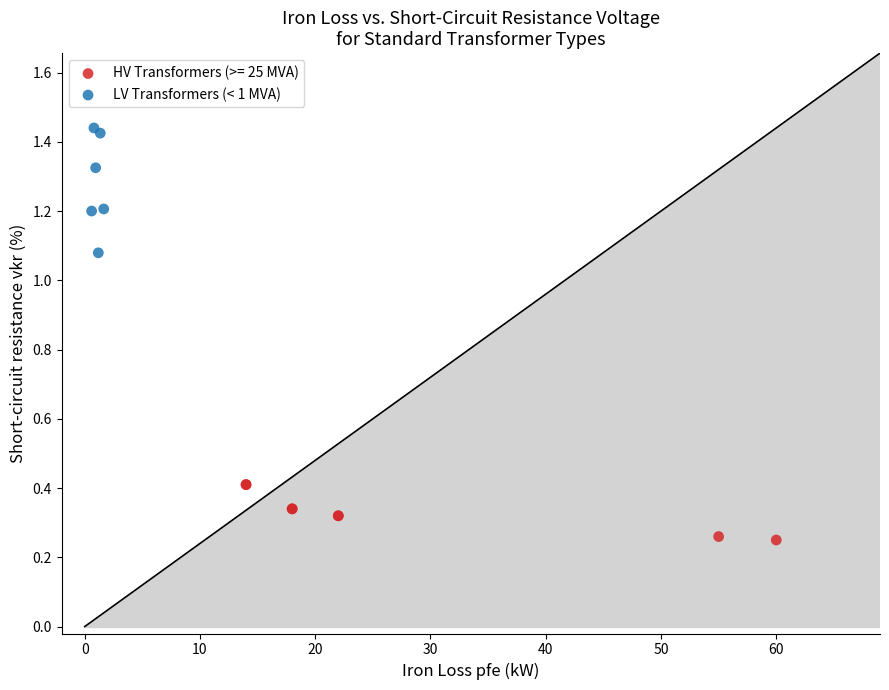

Which series reaches the minimum Y coordinate?

HV Transformers (>= 25 MVA)